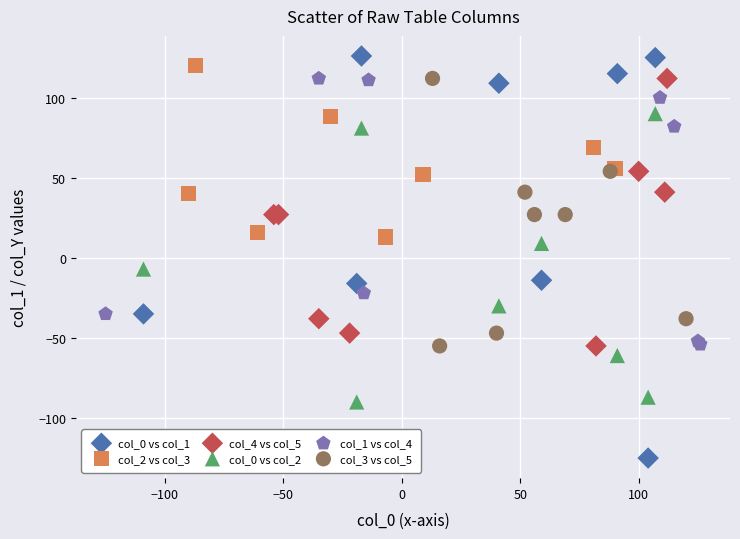

Which series has the largest Y range (max minus min)?

col_0 vs col_1